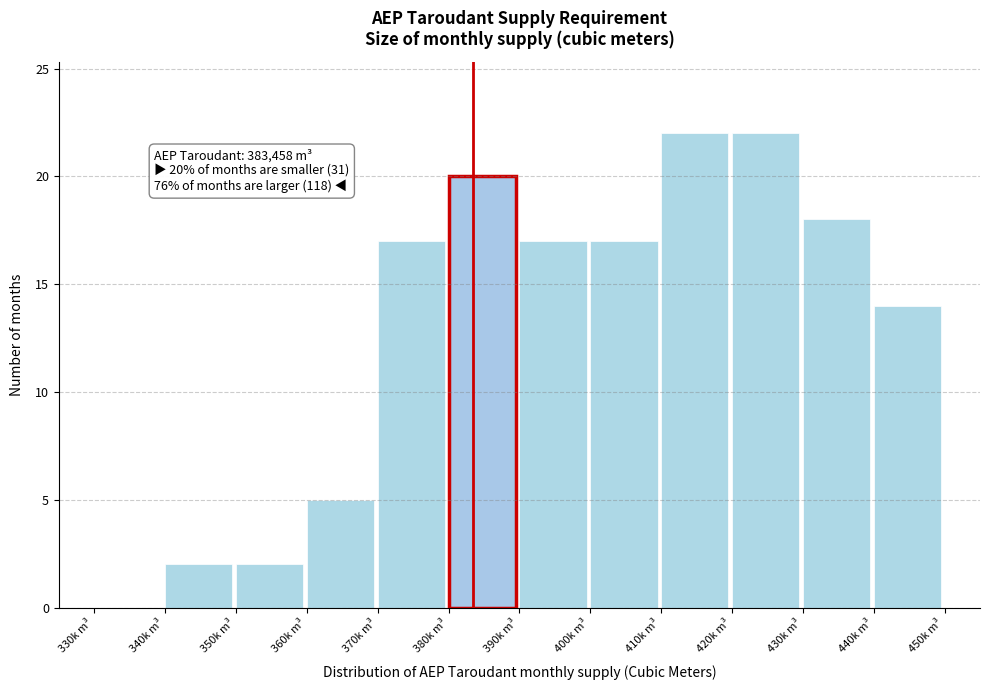

Reading right to left, extract all data points from this chart.

440k m³=14	430k m³=18	420k m³=22	410k m³=22	400k m³=17	390k m³=17	380k m³=20	370k m³=17	360k m³=5	350k m³=2	340k m³=2	330k m³=0